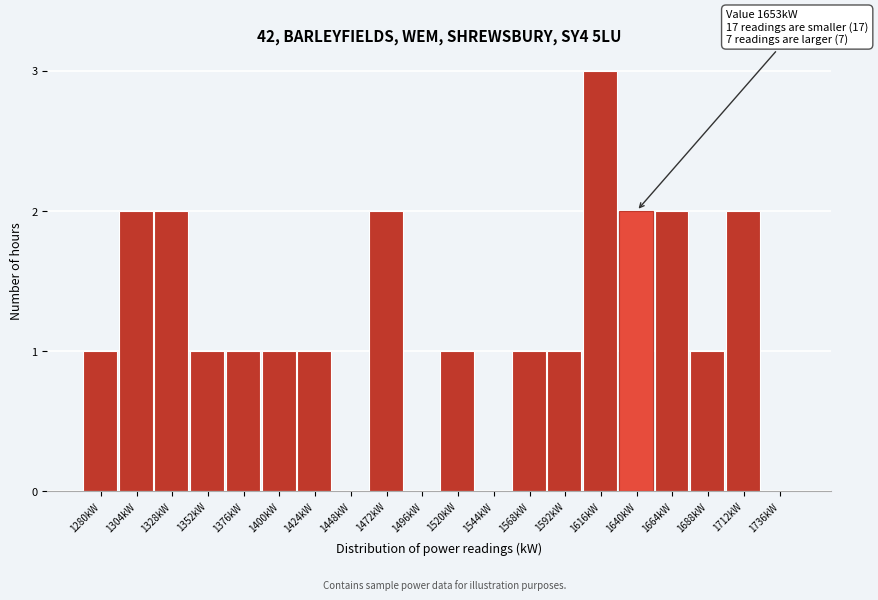

Reading right to left, list all the values displayed in this chart.

1736kW=0	1712kW=2	1688kW=1	1664kW=2	1640kW=2	1616kW=3	1592kW=1	1568kW=1	1544kW=0	1520kW=1	1496kW=0	1472kW=2	1448kW=0	1424kW=1	1400kW=1	1376kW=1	1352kW=1	1328kW=2	1304kW=2	1280kW=1